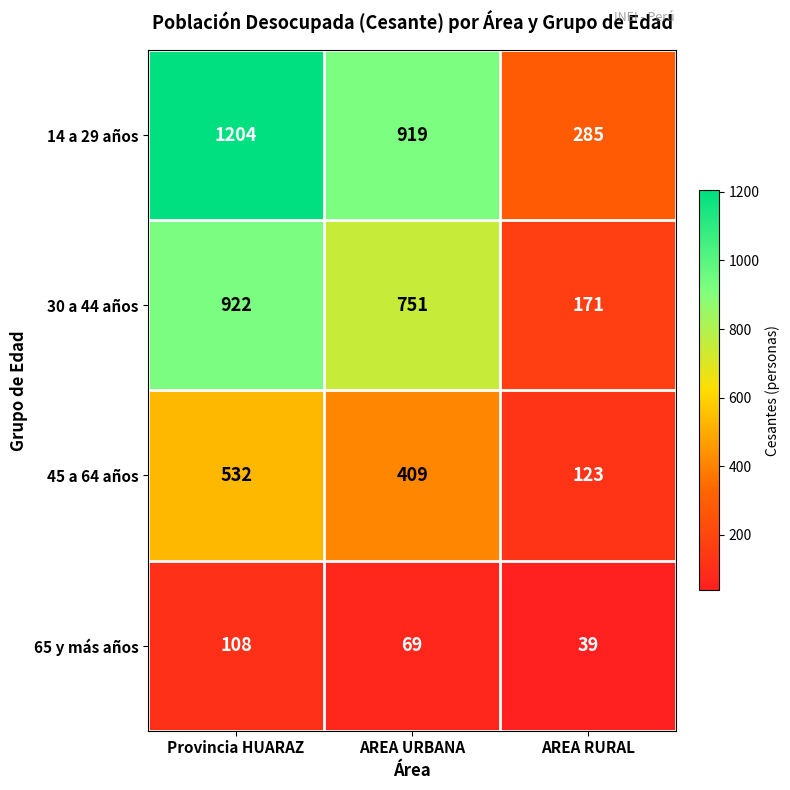

What is the total value across all series at AREA URBANA?

2148